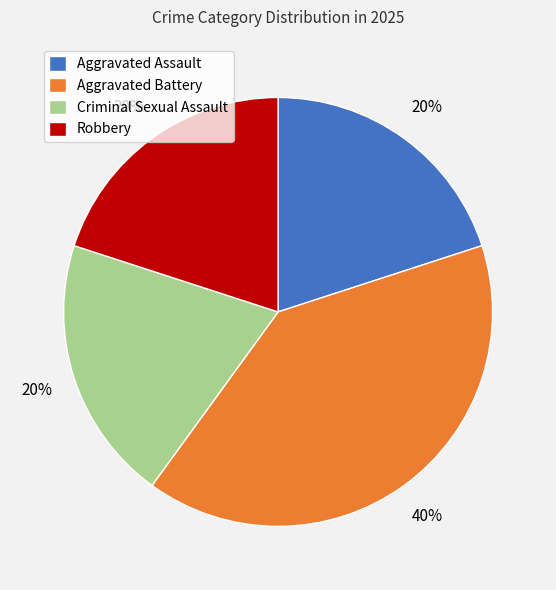

Do Criminal Sexual Assault and Aggravated Assault together represent more than half of the pie?

No